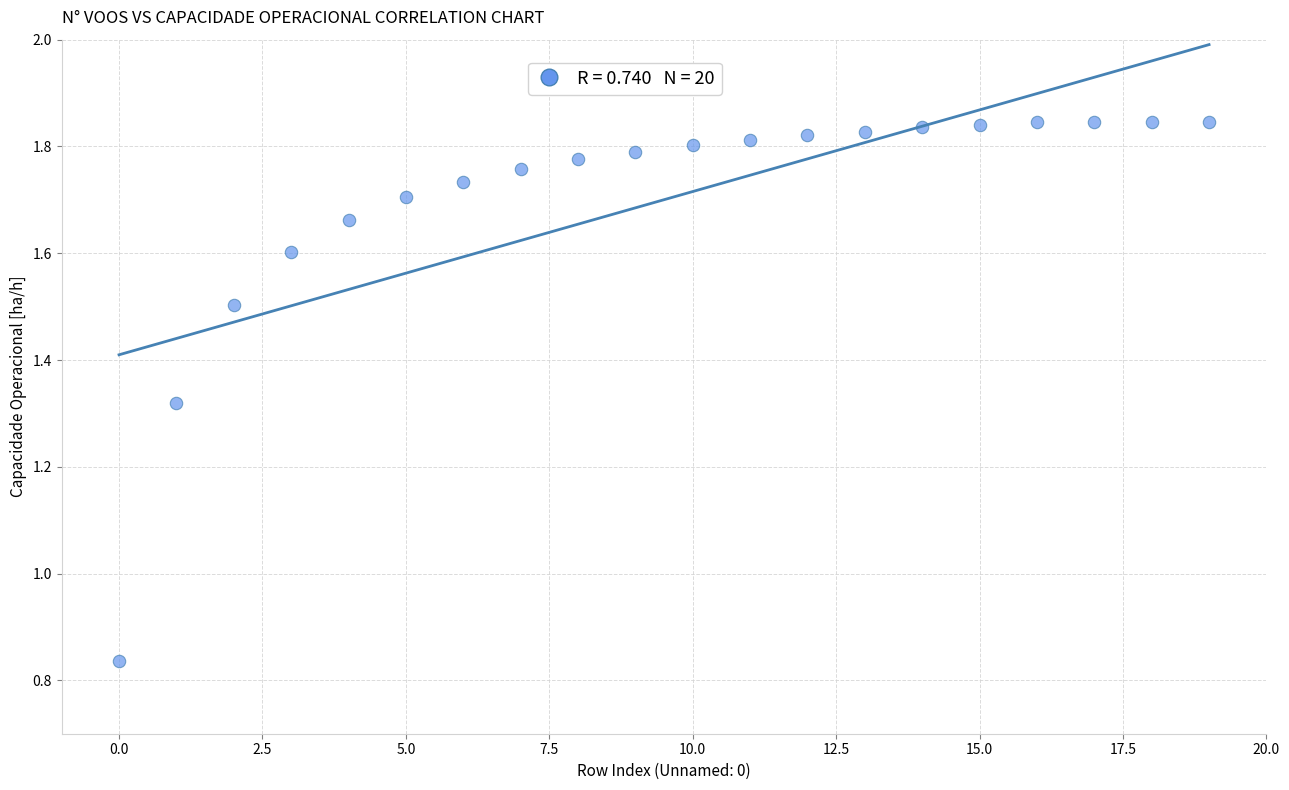

What is the range of Y values (max minus min)?

1.0